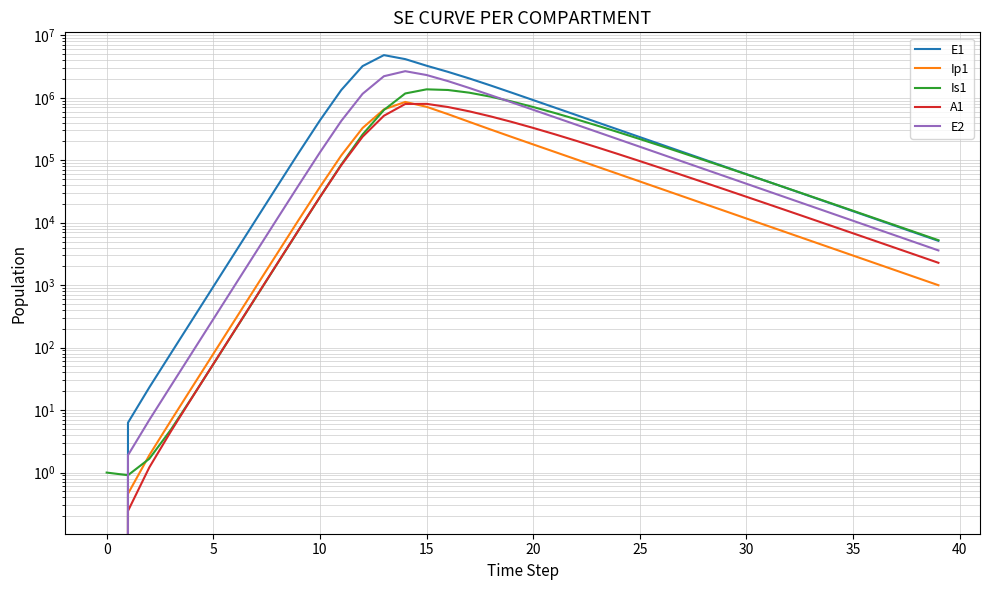

What is the approximate value of Is1 at 21?

572177.3